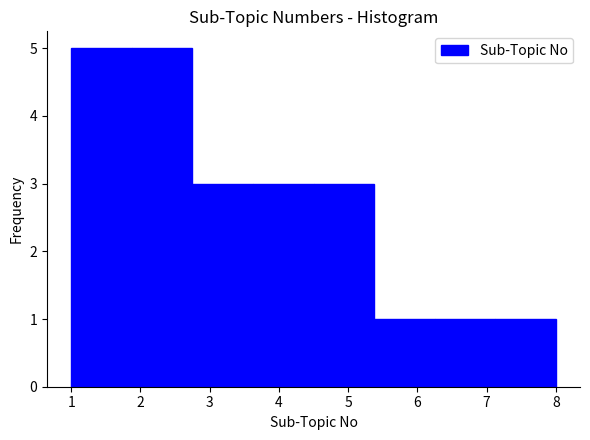

How tall is the bar that spans 5.4 to 6.3 on the x-axis? Neither the bar edges nor the heights are printed on the chart, so give them approximately, as read against the axes.

1